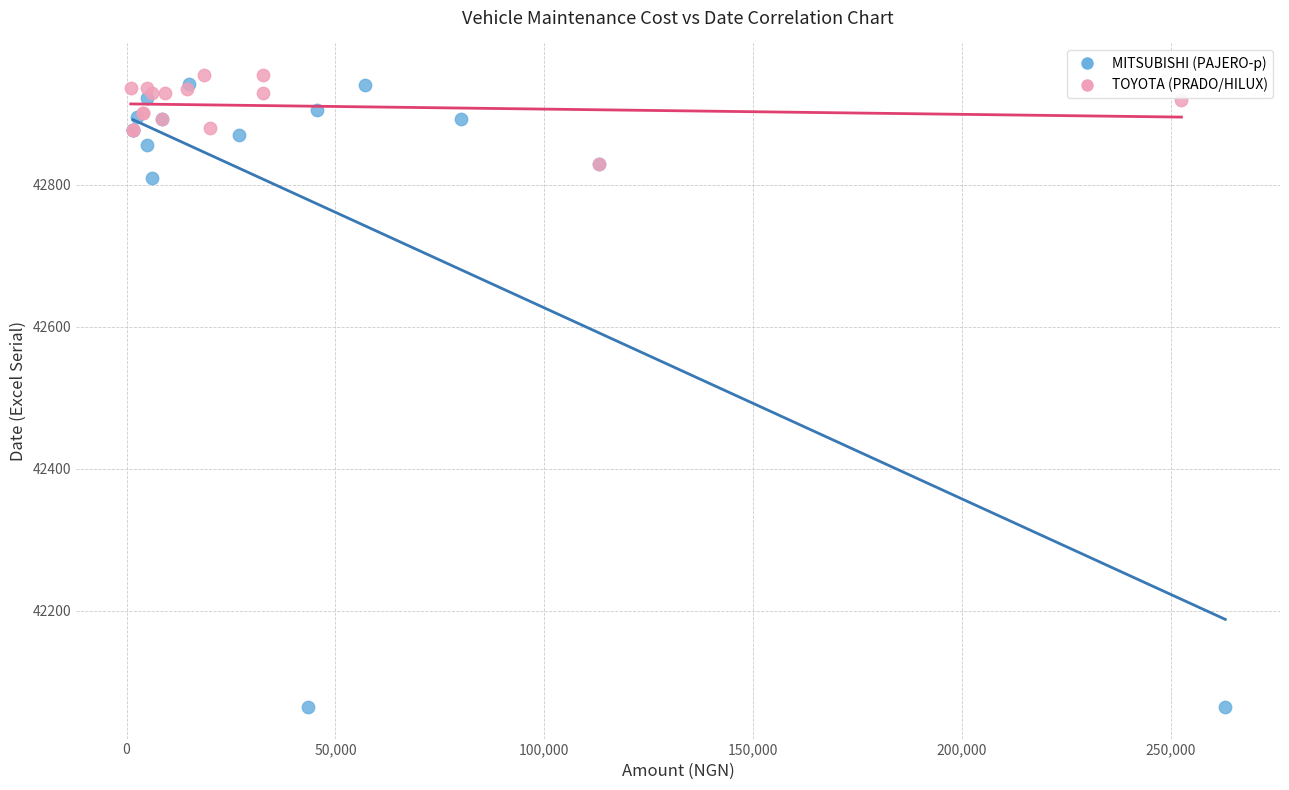

Which series has the widest spread of Y values?

MITSUBISHI (PAJERO-p)